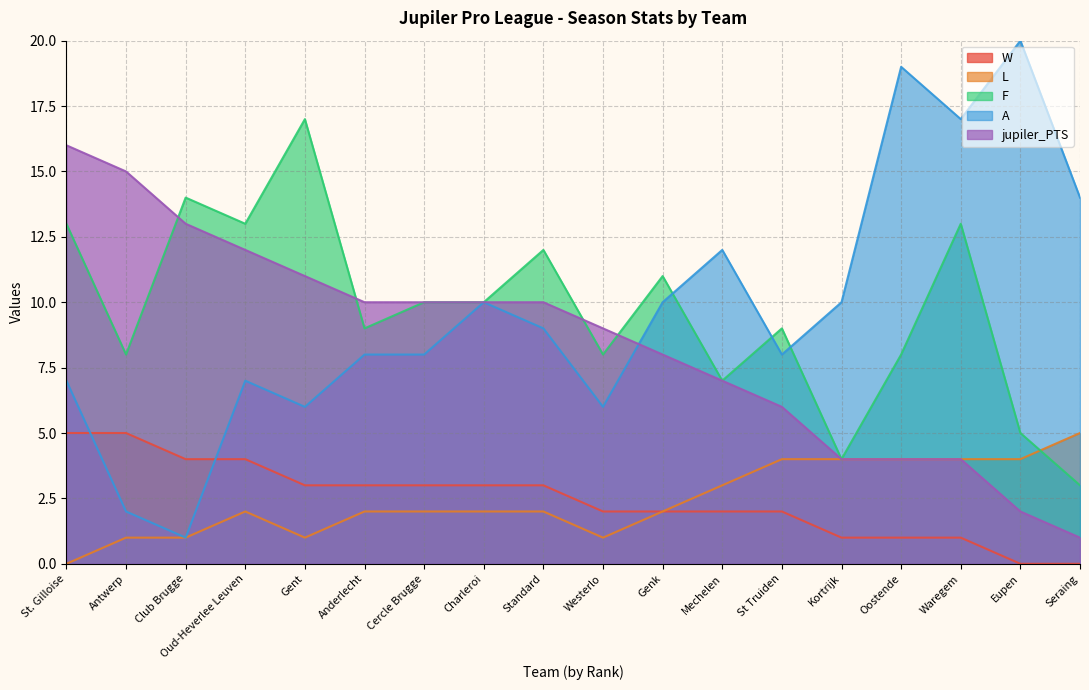

What is the average value of the jupiler_PTS series?

8